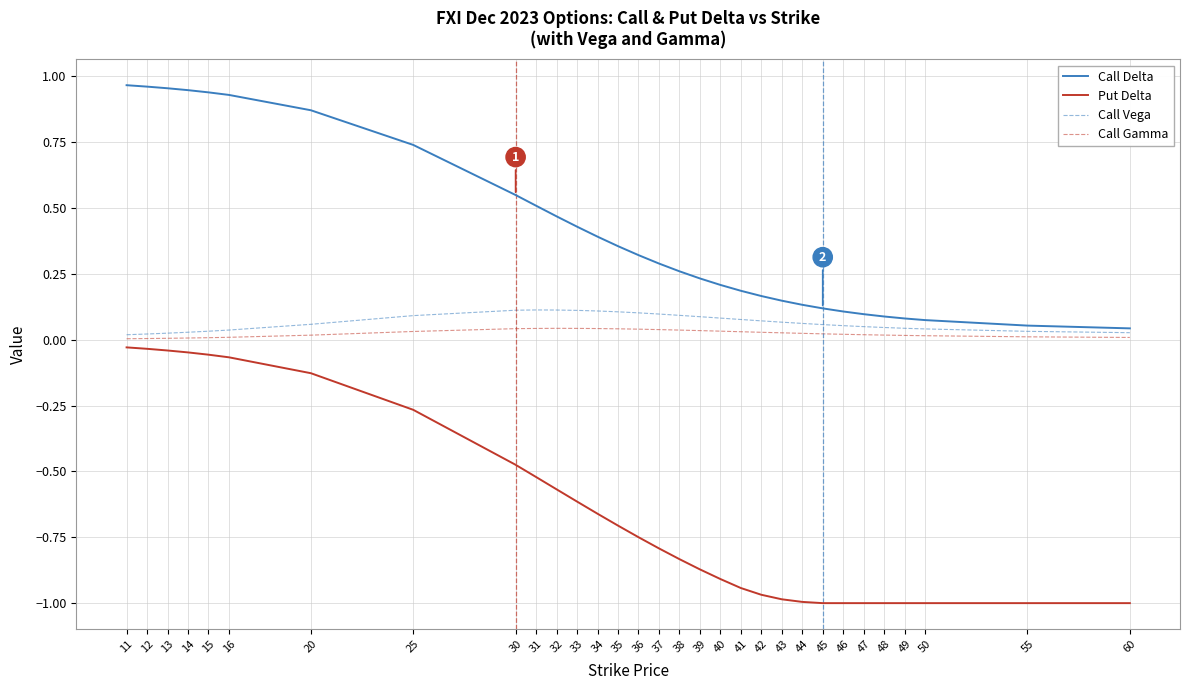

Which series has the largest total across all categories?

Call Delta